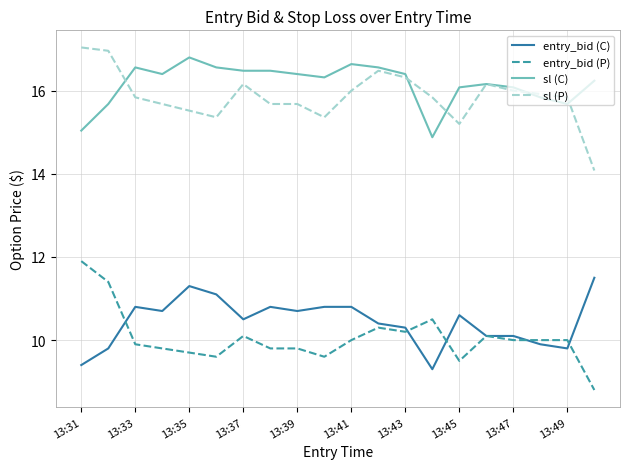

How many lines are shown in the chart?

4